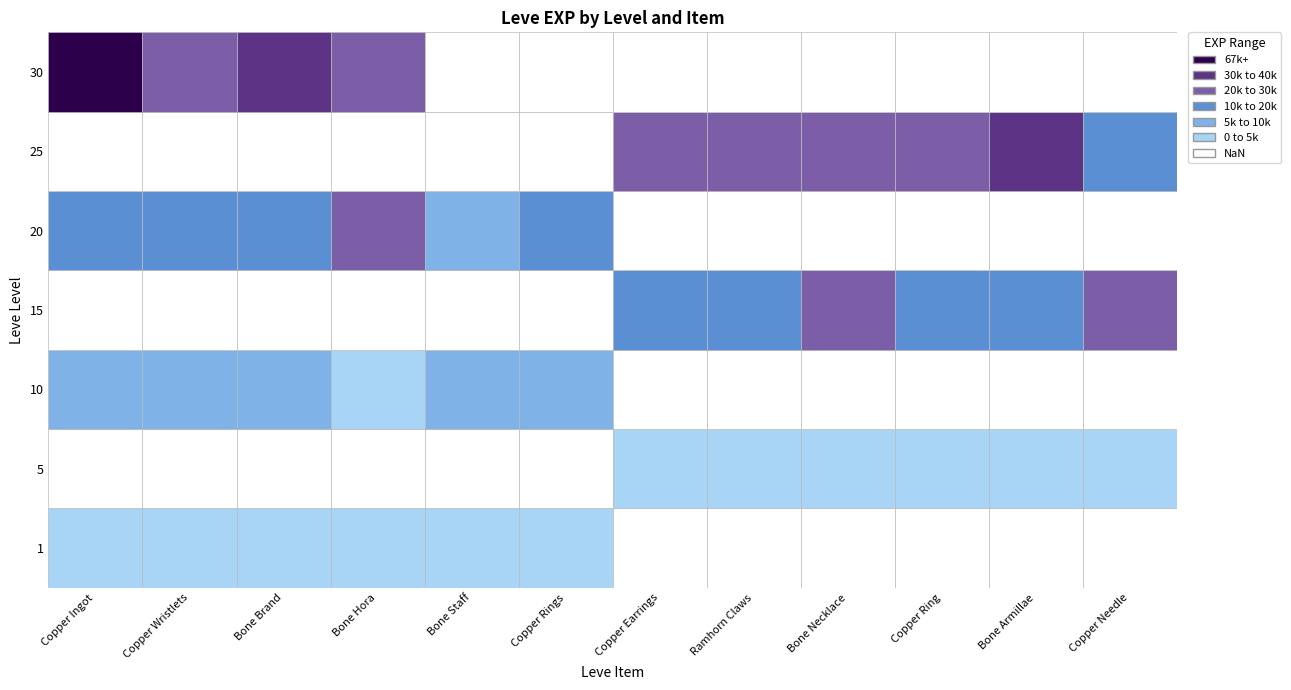

List the series in order of their peak value, lowest first.

1, 5, 10, 15, 20, 25, 30